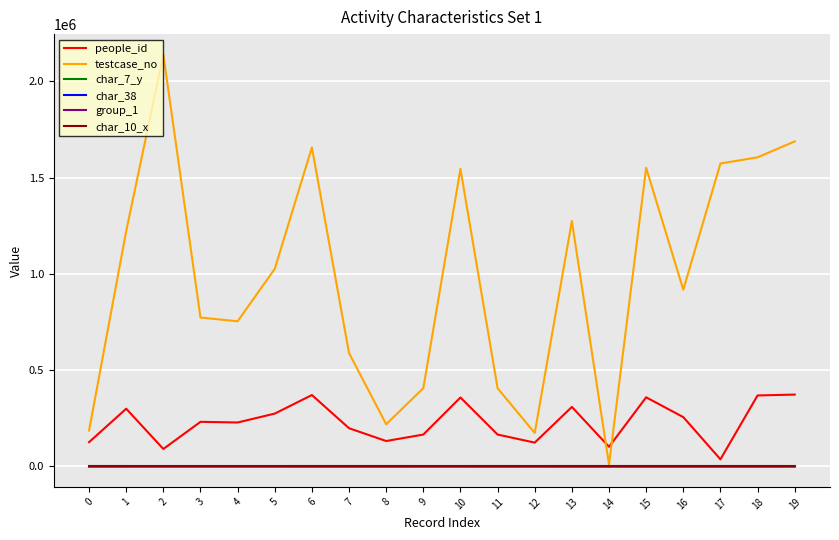

What are all the series names shown in the legend?

people_id, testcase_no, char_7_y, char_38, group_1, char_10_x